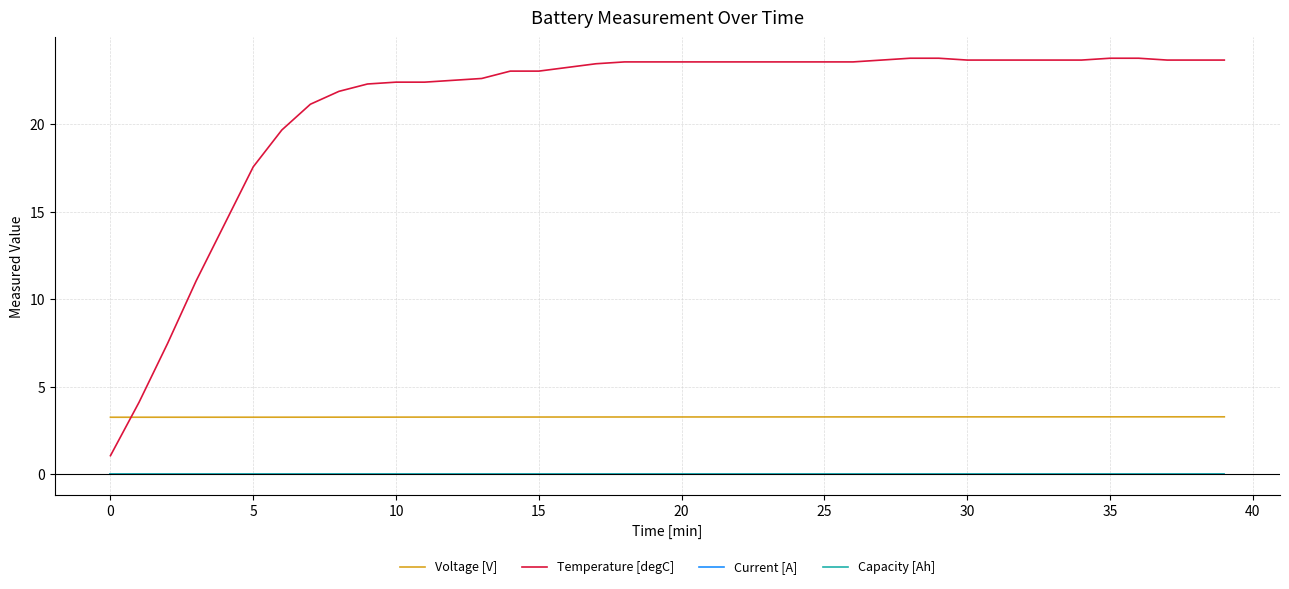

Does the chart display data point markers on the line(s)?

No